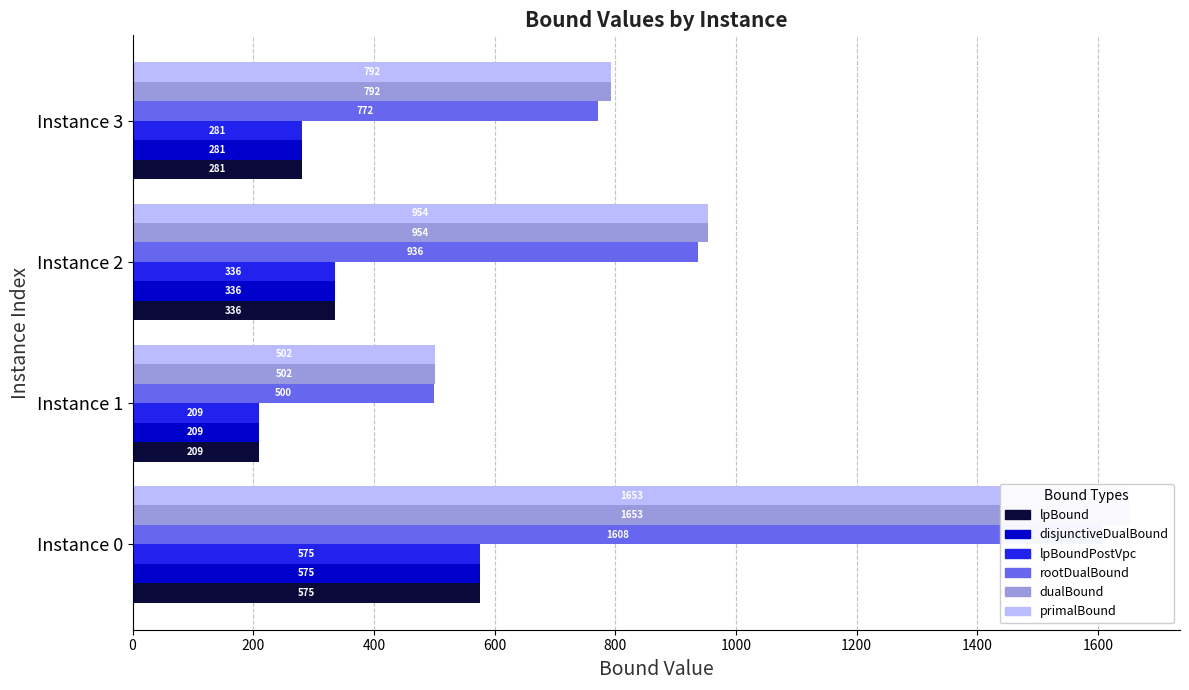

The lpBound series shows 459.5 at 400. True or false?

False